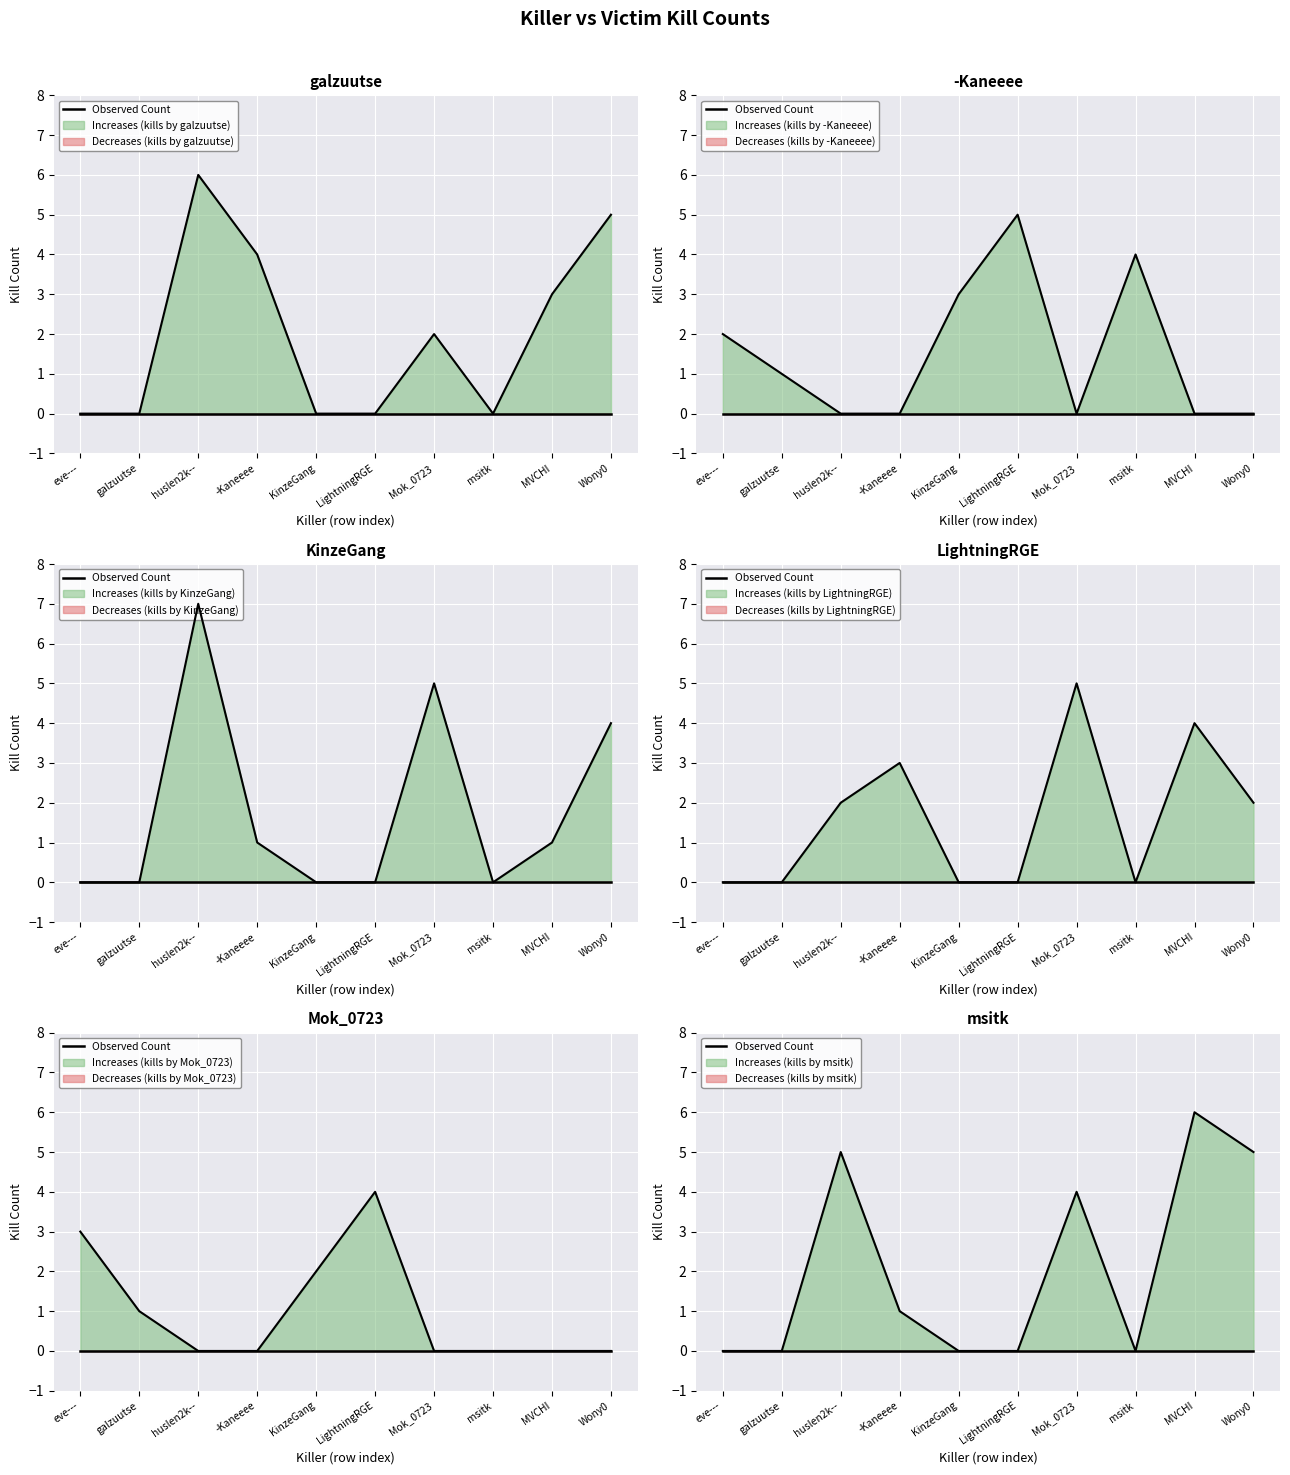

True or false: LightningRGE has a value of -2 at LightningRGE.

False